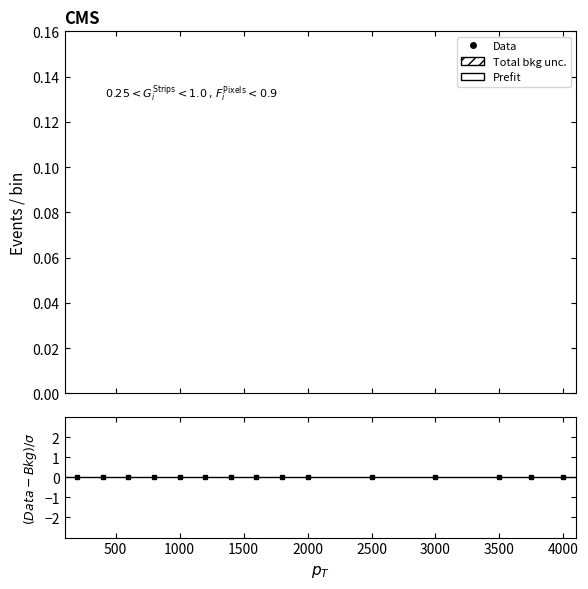

Between 11 and 2000, which is larger?

2000